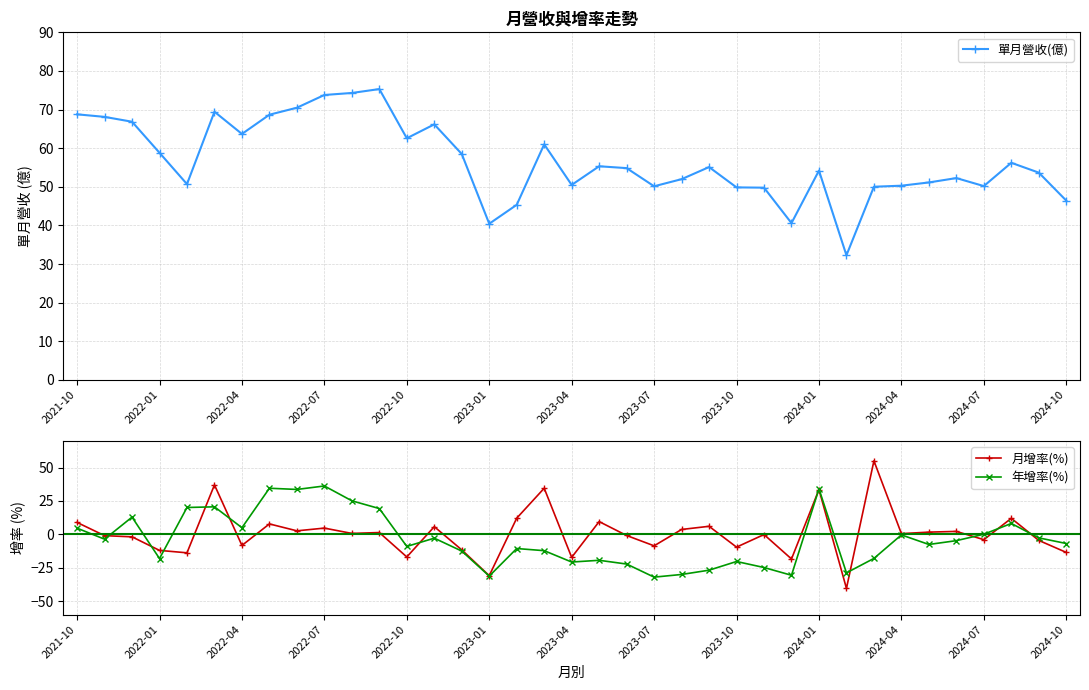

What is the minimum value for 月增率(%)?

-40.4